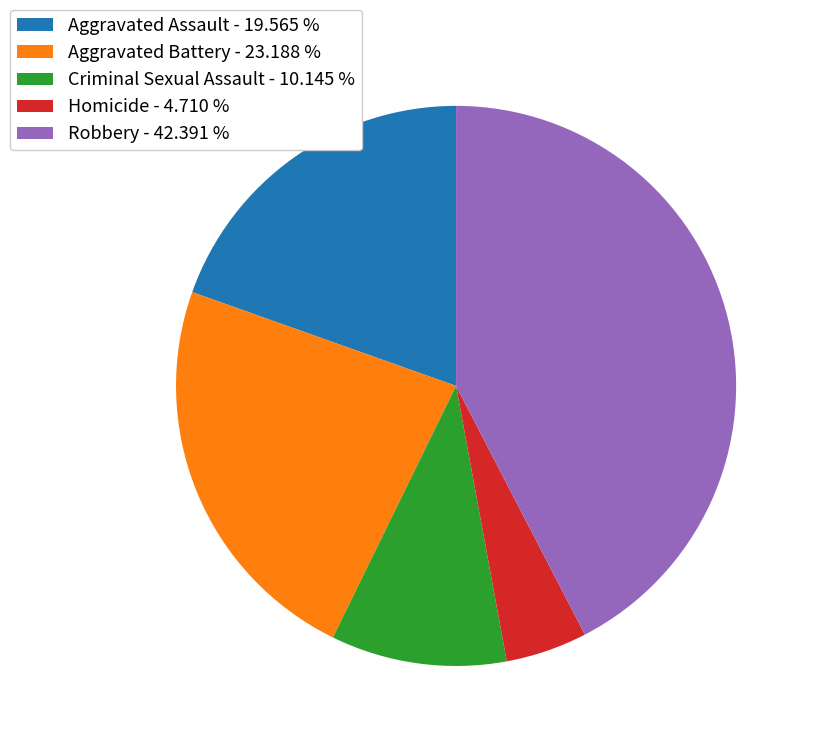

What is the largest slice in the pie chart?

Robbery